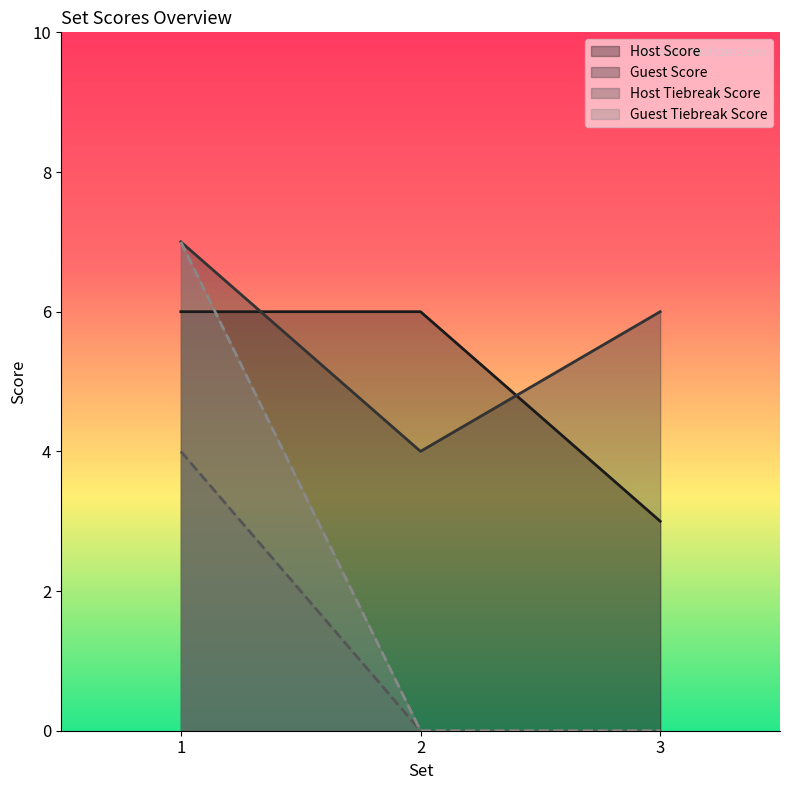

Rank the series by their average value, from highest to lowest.

Guest Score, Host Score, Guest Tiebreak Score, Host Tiebreak Score